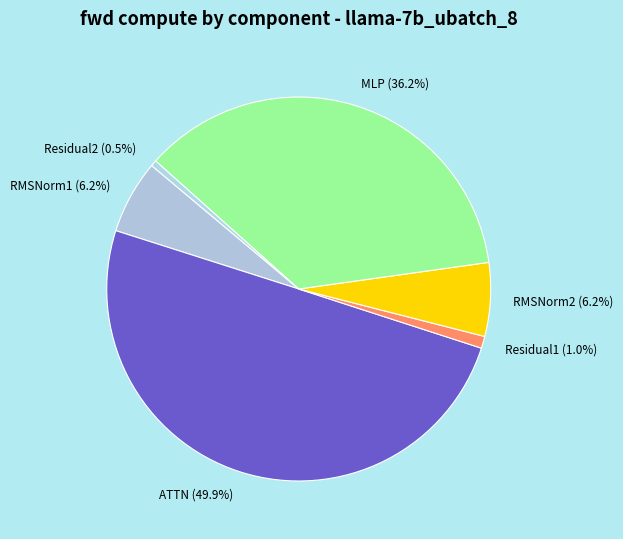

How many slices are in this pie chart?

6